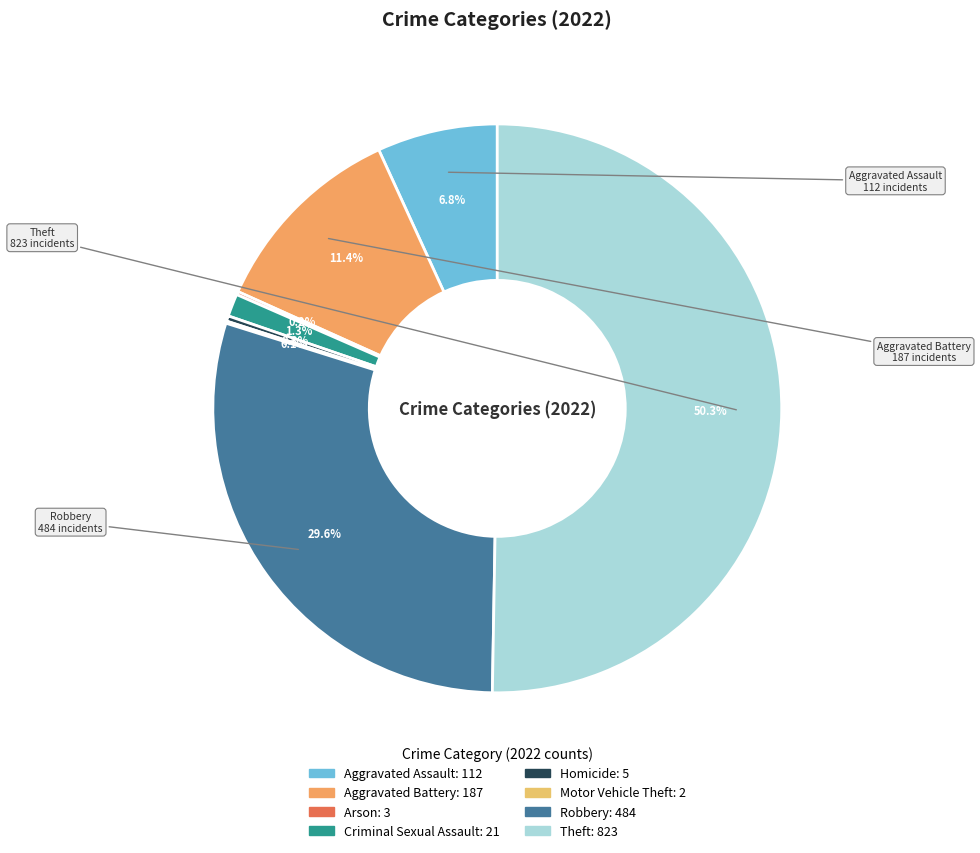

What is the change in value from Arson to Homicide?

+2